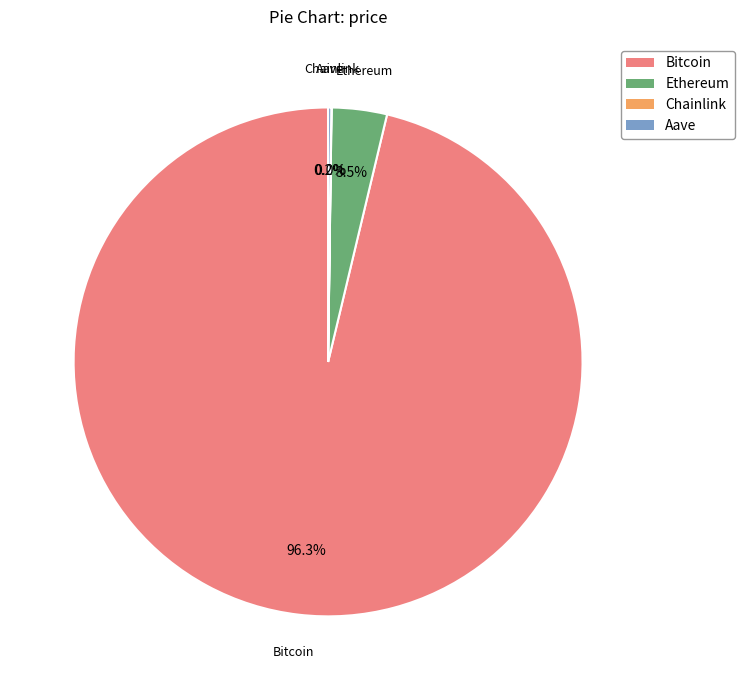

What is the majority slice?

Bitcoin